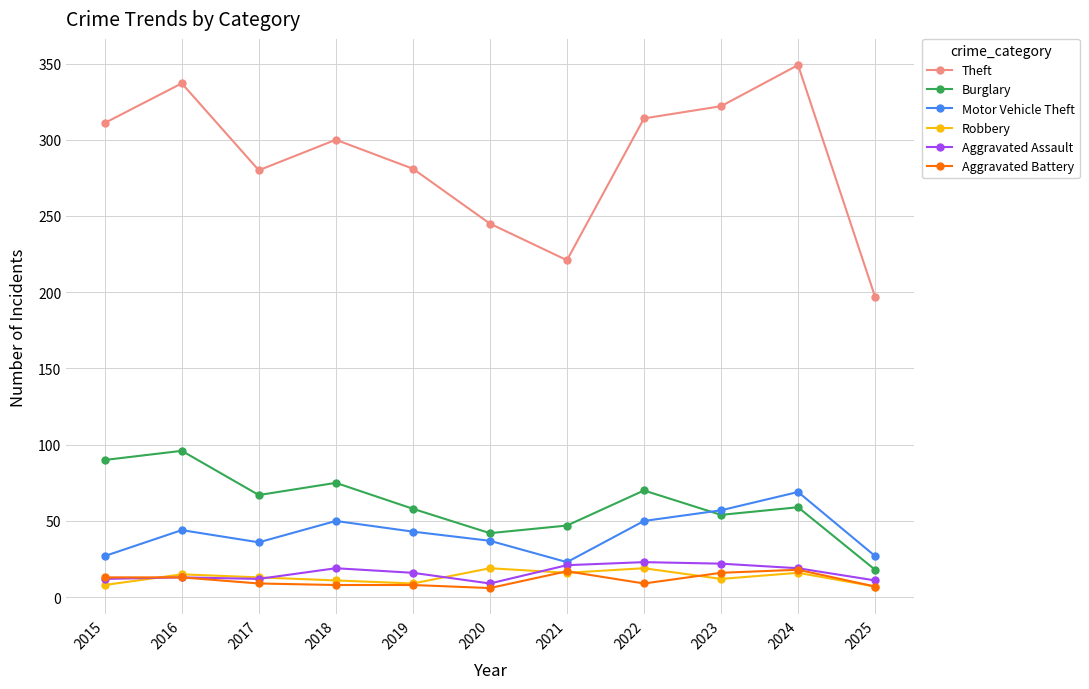

Is the value of Motor Vehicle Theft at 2022 greater than the value of Aggravated Assault at 2020?

Yes